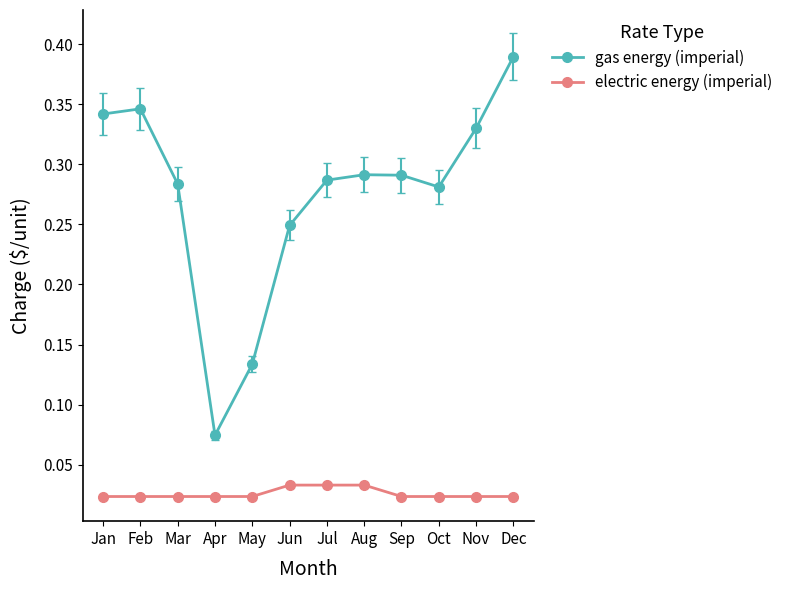

How many electric energy (imperial) values are between 0 and 1?

12